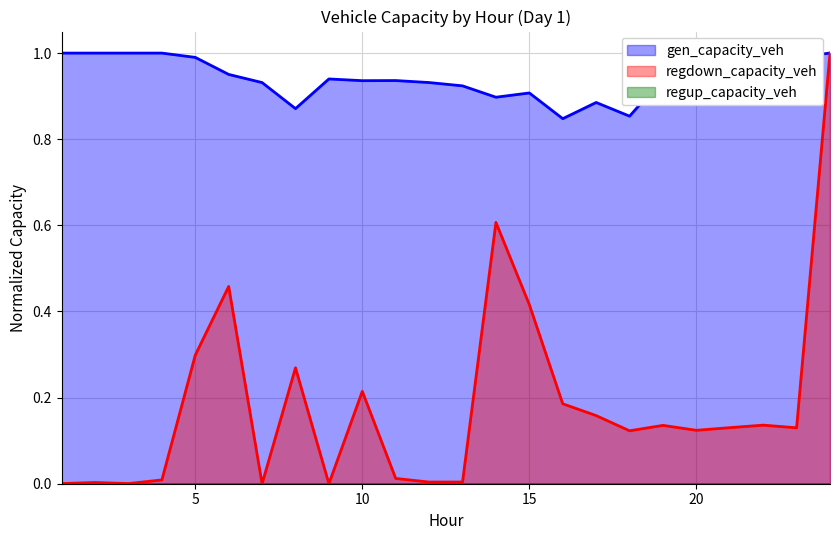

List the labels in order of regdown_capacity_veh value, largest first.

24, 14, 6, 15, 5, 8, 10, 16, 17, 22, 19, 21, 23, 20, 18, 11, 4, 13, 12, 2, 1, 3, 7, 9